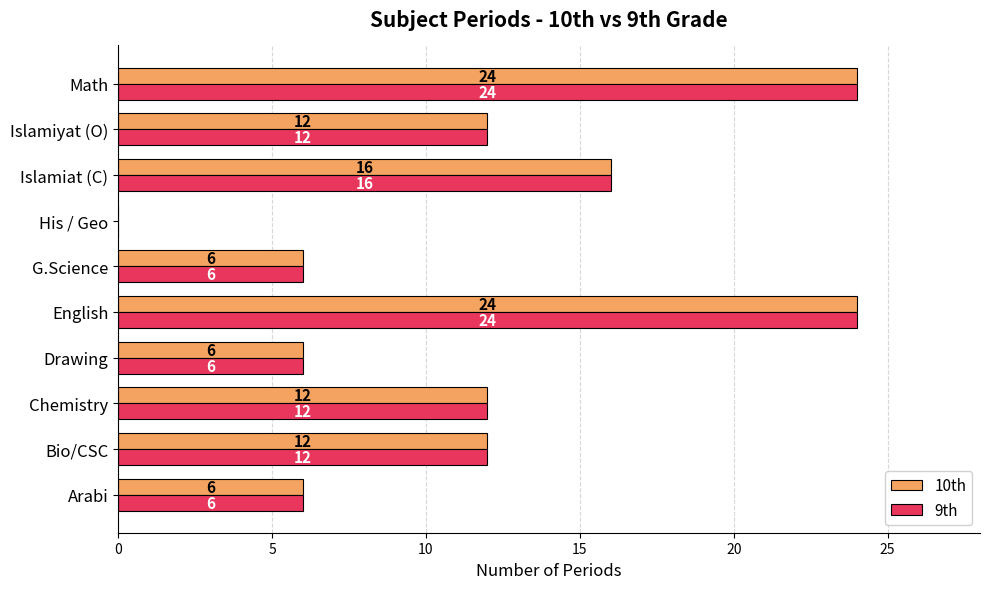

How many 10th values are between 6 and 16?

7